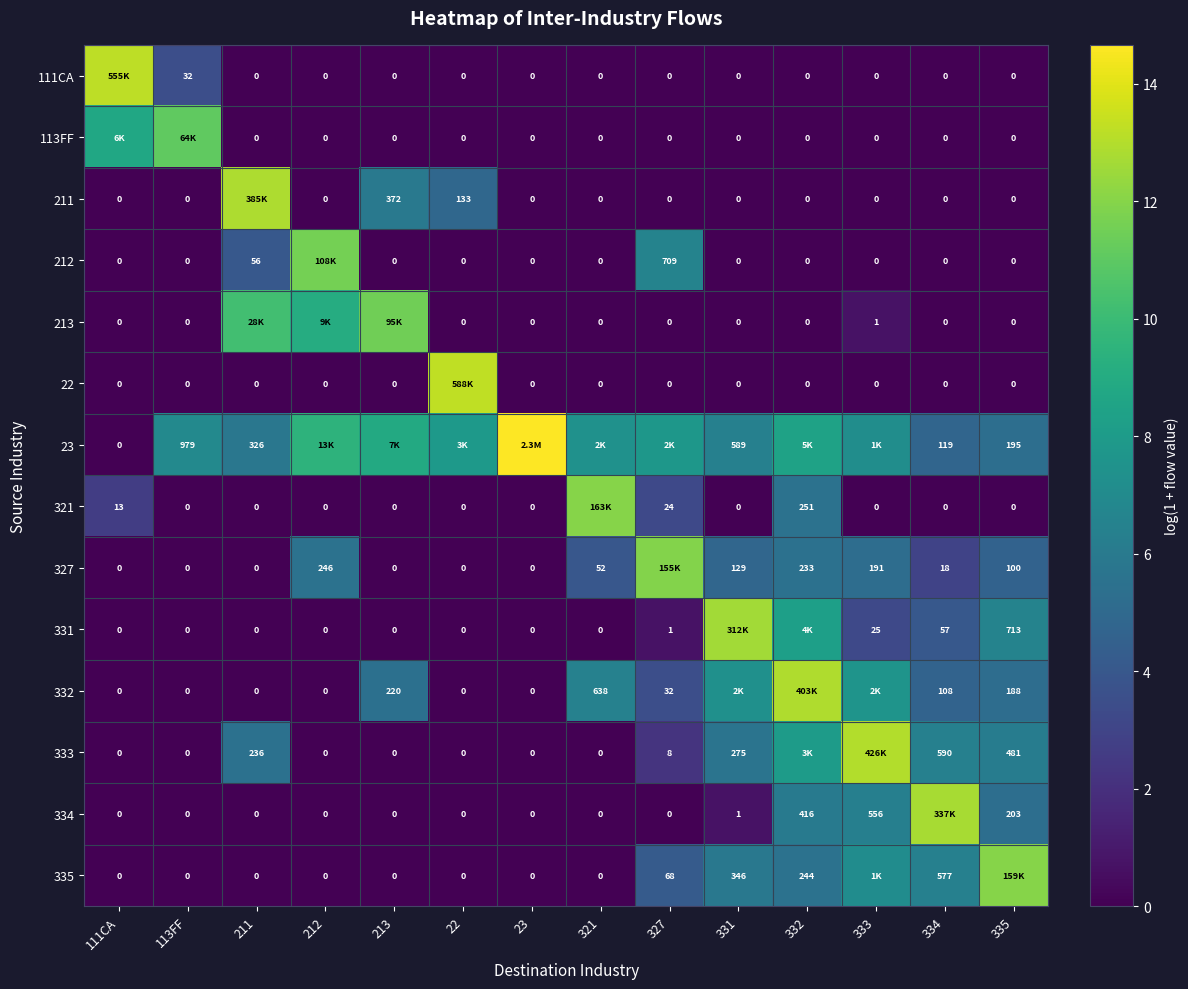

What is the difference between the highest and lowest values at 211?

12.9